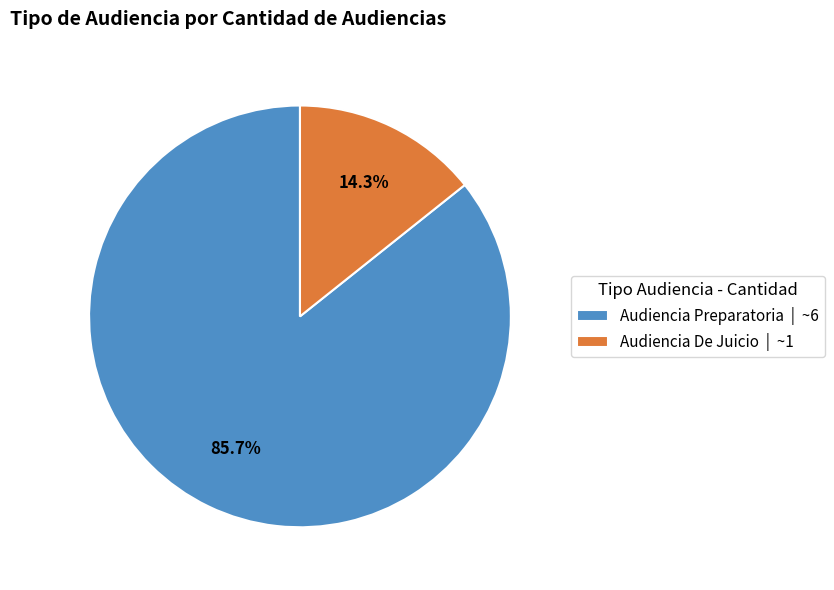

Which category has the smallest portion of the pie?

Audiencia De Juicio